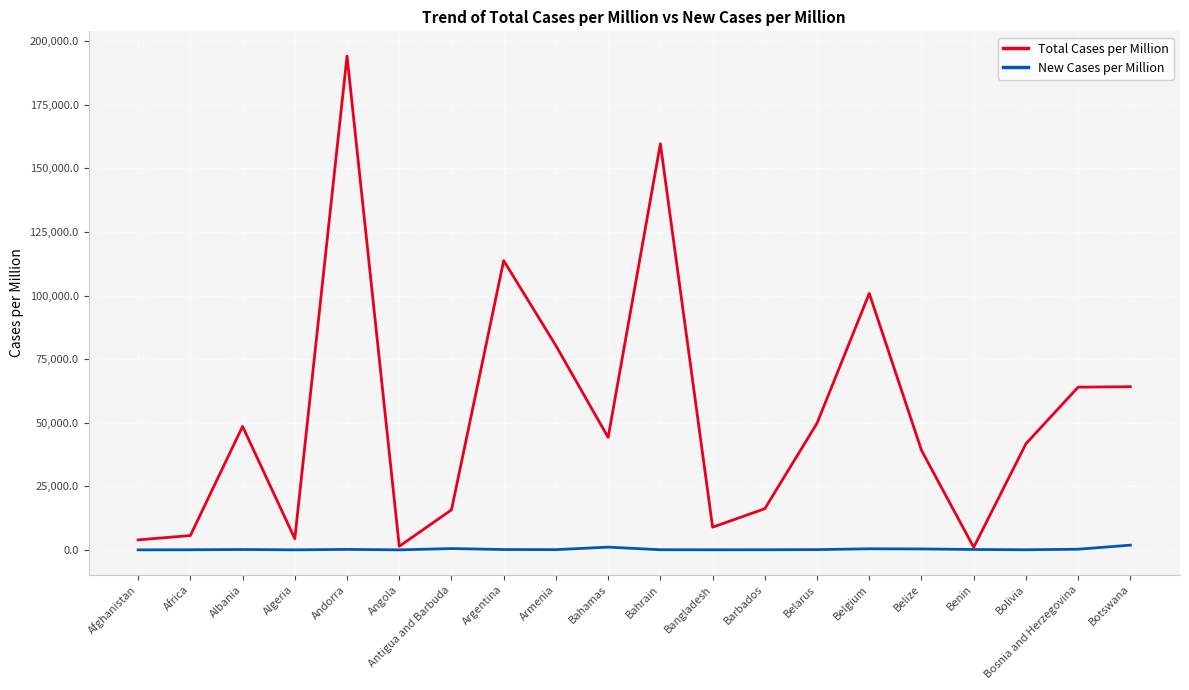

Which series has the widest spread of values?

Total Cases per Million